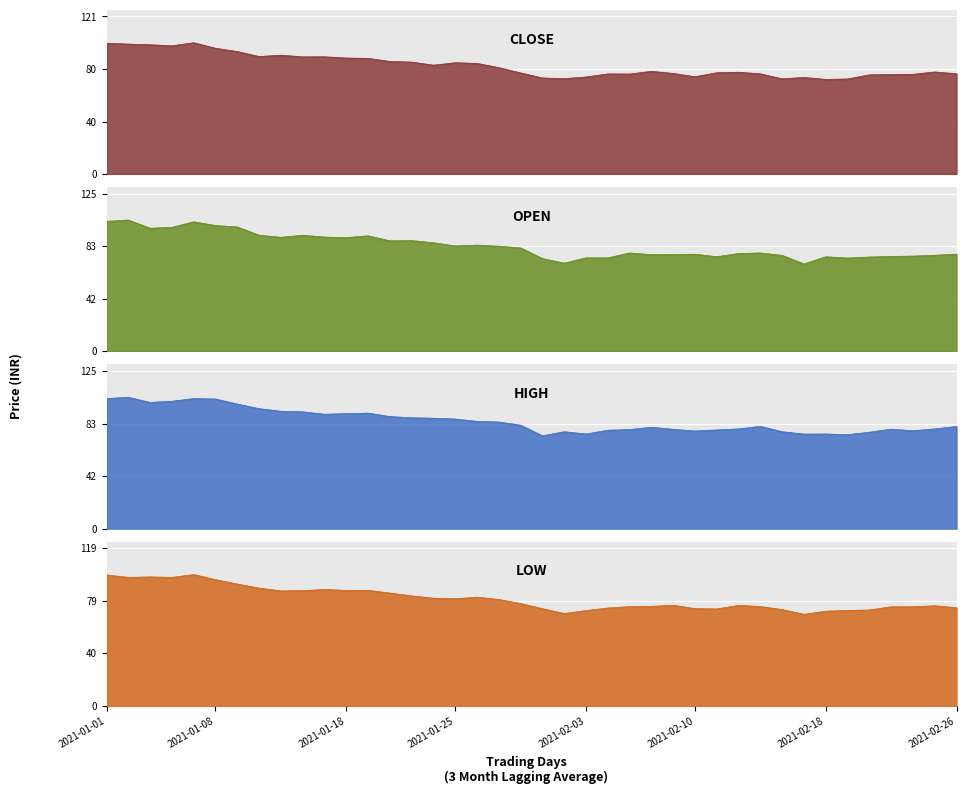

Is the value of close at 2021-01-06 greater than the value of open at 2021-01-19?

Yes